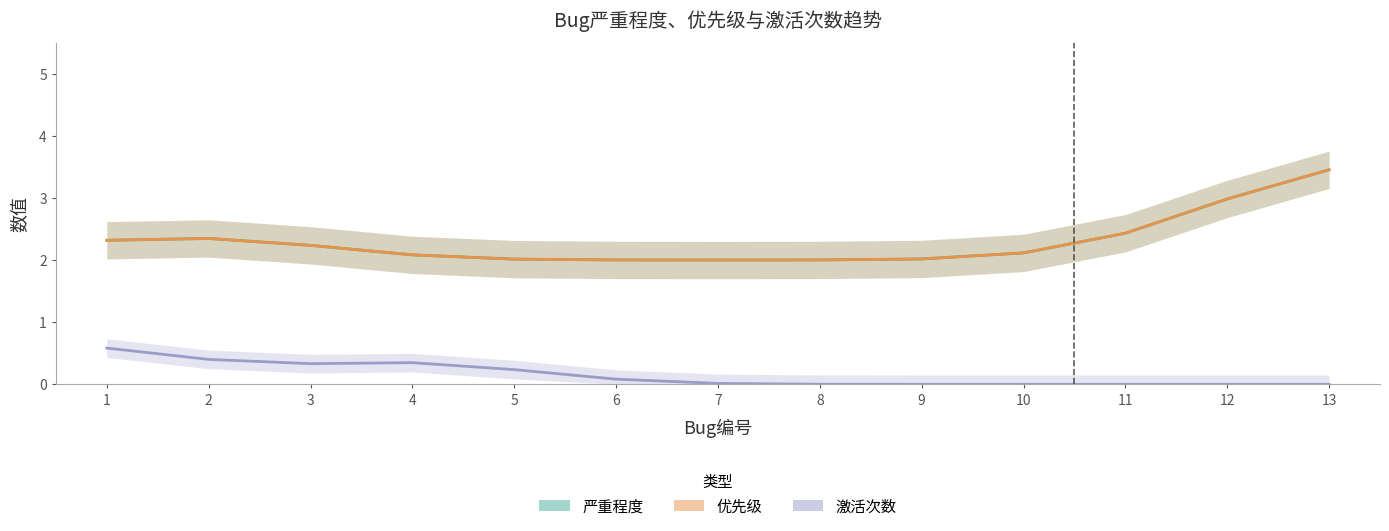

At how many categories does at least one series exceed 0?

13